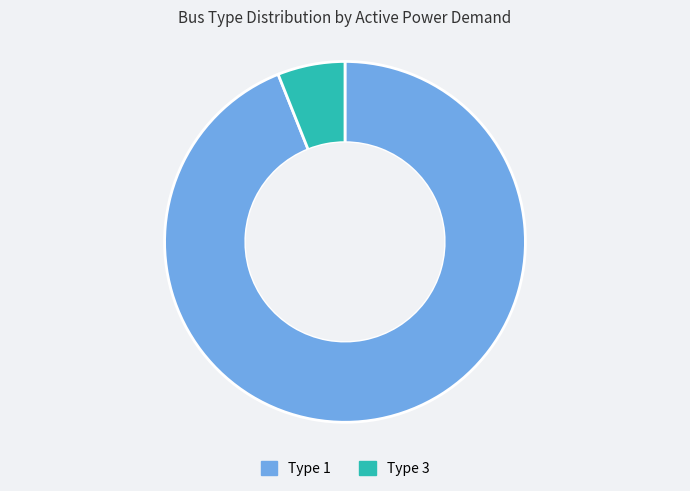

Do Type 1 and Type 3 together represent more than half of the pie?

Yes